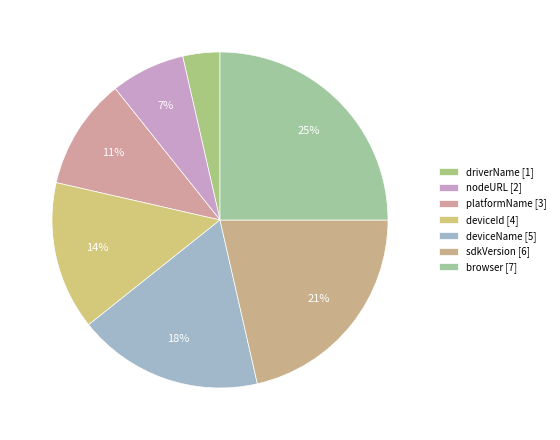

Which has a higher value, deviceId or sdkVersion?

sdkVersion